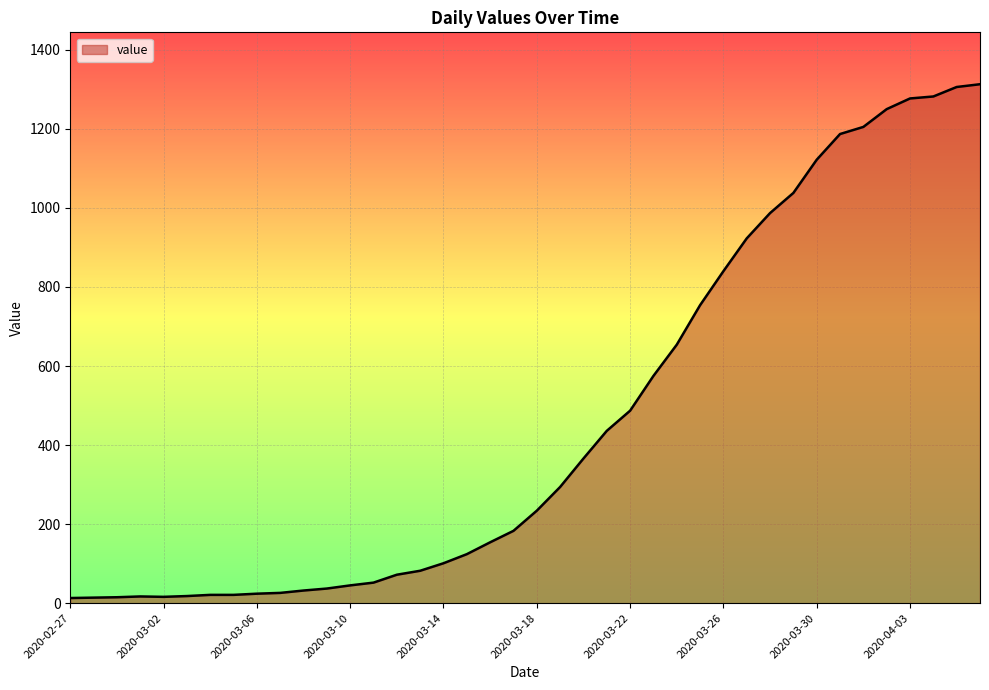

How many lines are shown in the chart?

1